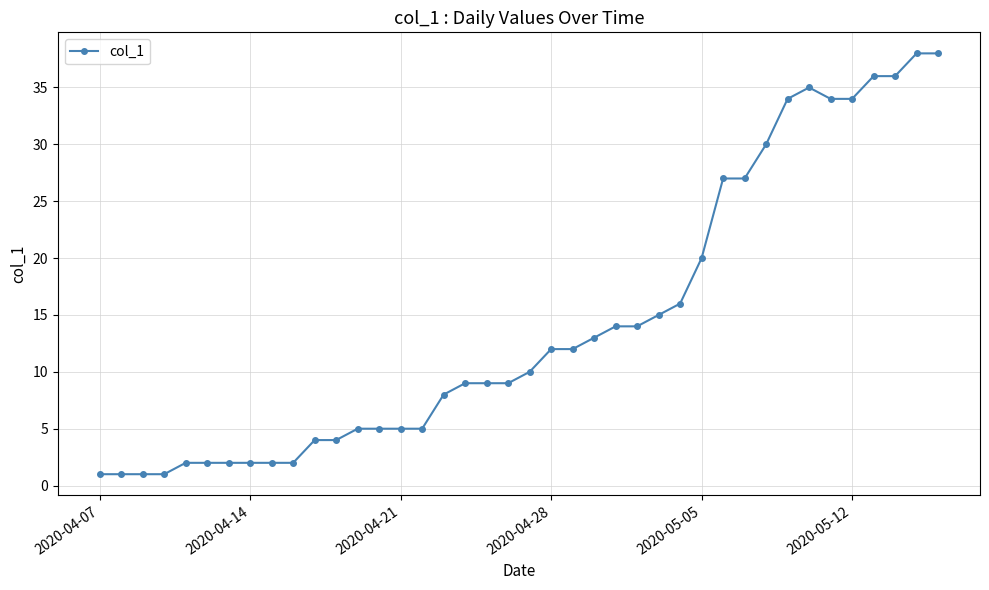

What is the smallest value displayed?

1